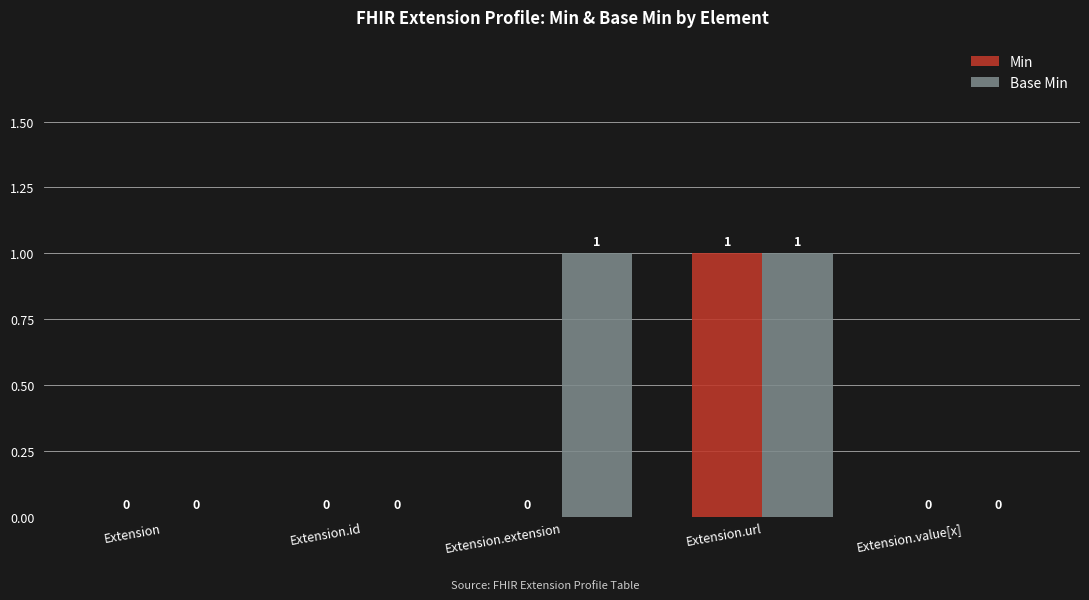

Reading right to left, list all the values displayed in this chart.

Min: Extension.value[x]=0	Extension.url=1	Extension.extension=0	Extension.id=0	Extension=0
Base Min: Extension.value[x]=0	Extension.url=1	Extension.extension=1	Extension.id=0	Extension=0